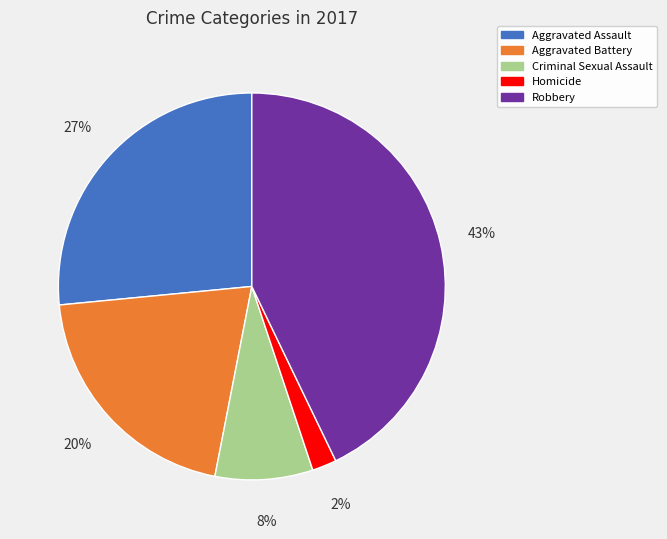

To the nearest percent, what is the average slice percentage?

20%